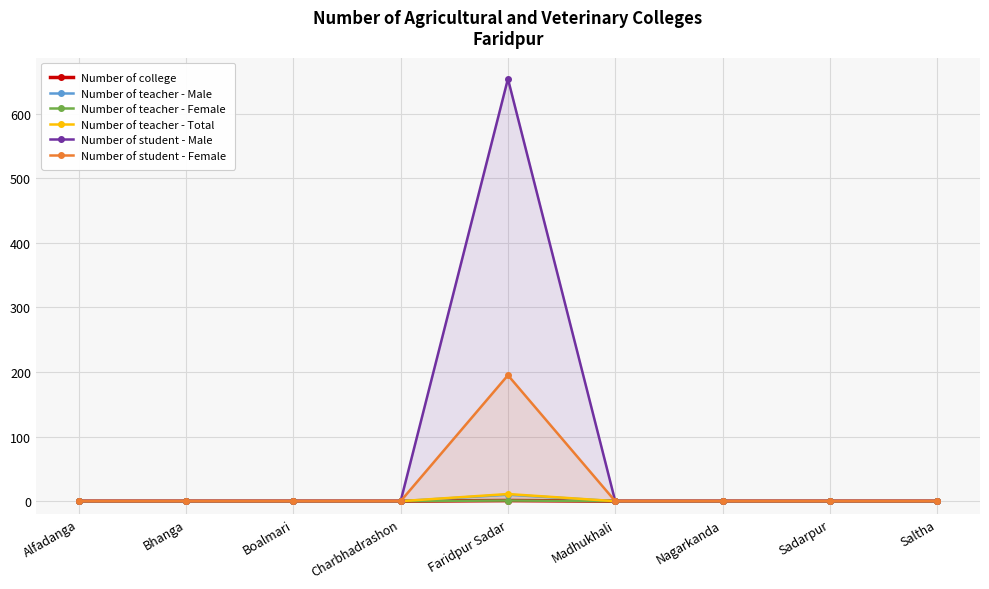

True or false: Number of college and Number of teacher - Female cross at least once.

False